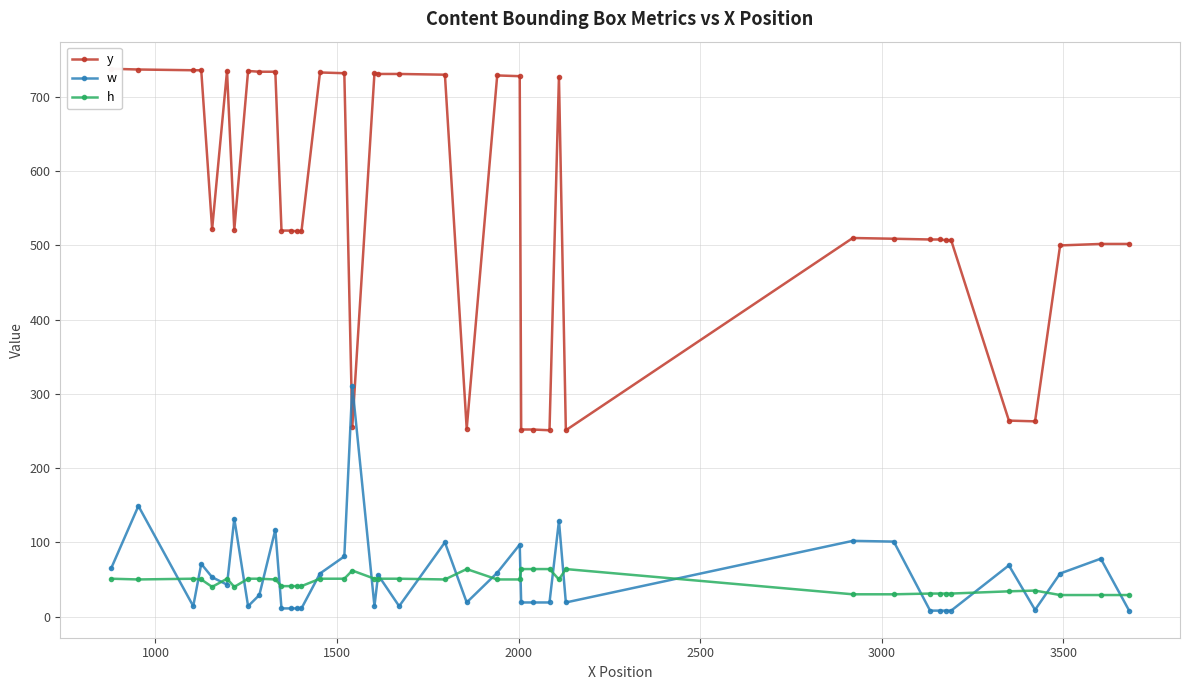

What are all the series names shown in the legend?

y, w, h